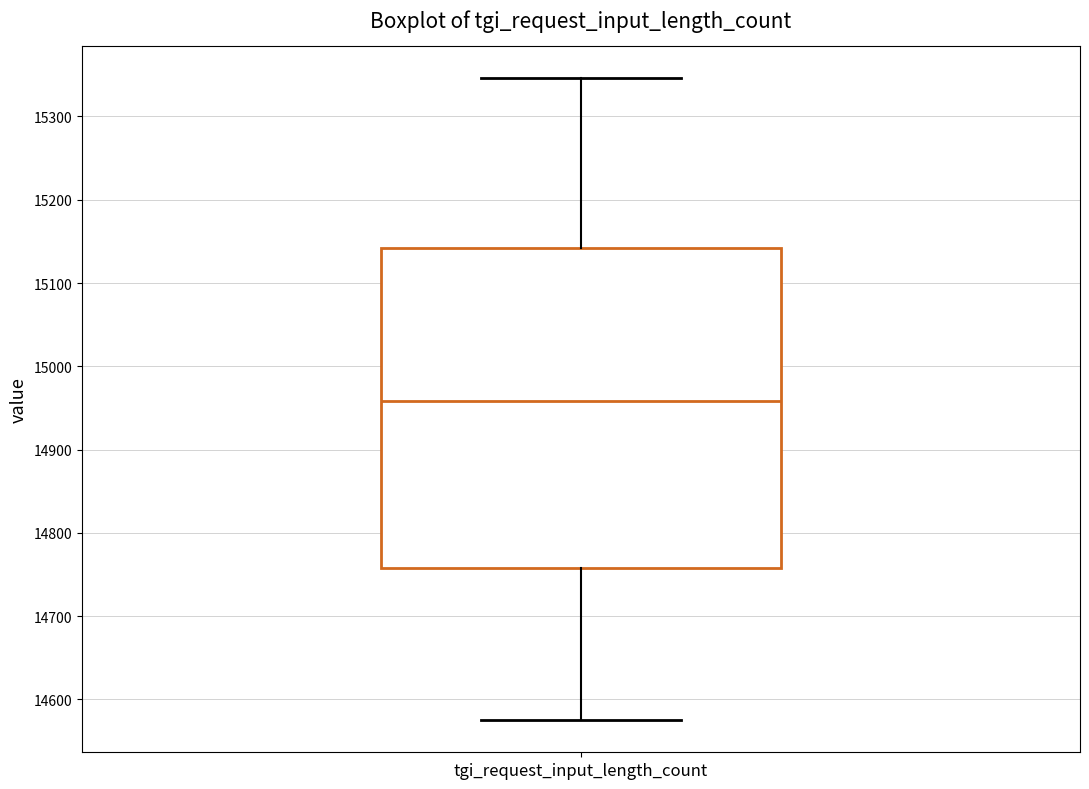

Transcribe this box plot: give where the median line is, the range the box spans, and where the two whiskers end, as read against the y-axis. The values are not printed on the chart, so give them approximately, as read against the axis.

median 14960, box 14760 to 15140, whiskers 14580 to 15350